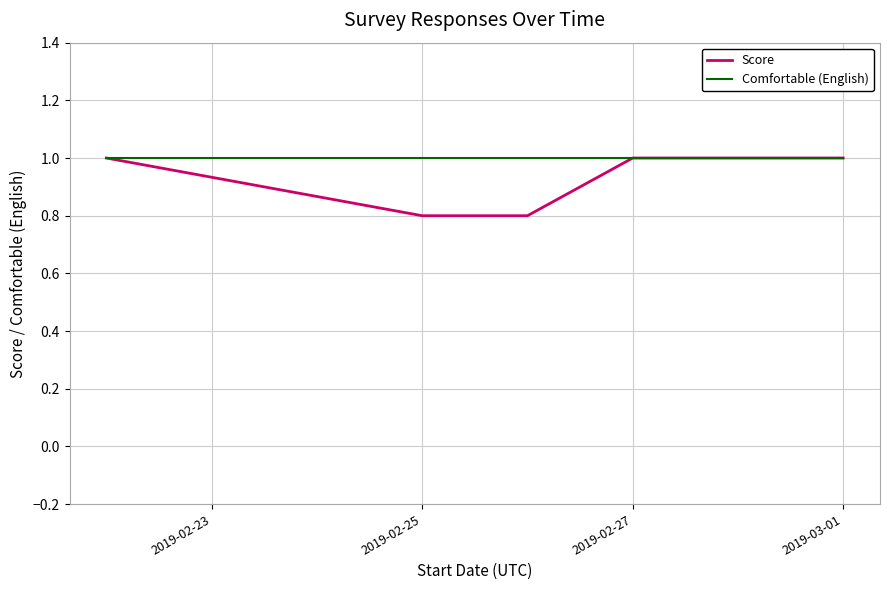

List the series in order of their overall mean, lowest first.

Score, Comfortable (English)